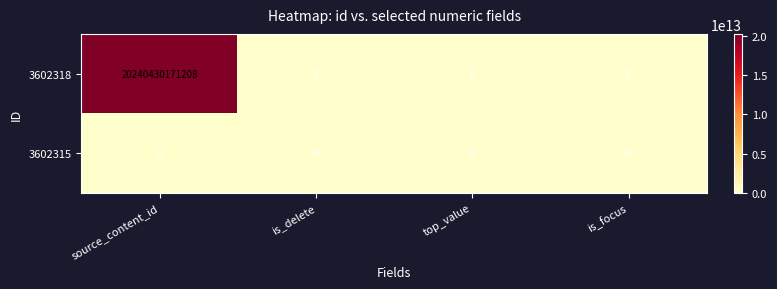

How many positive values does the 3602318 series have?

1